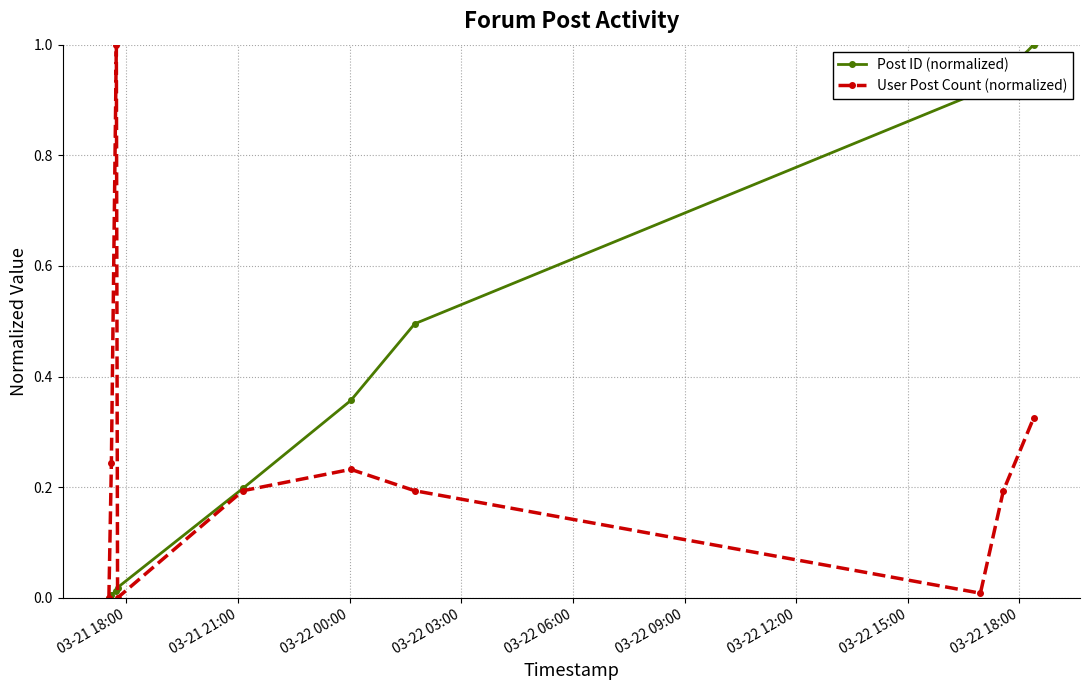

Which series has the largest total across all categories?

Post ID (normalized)